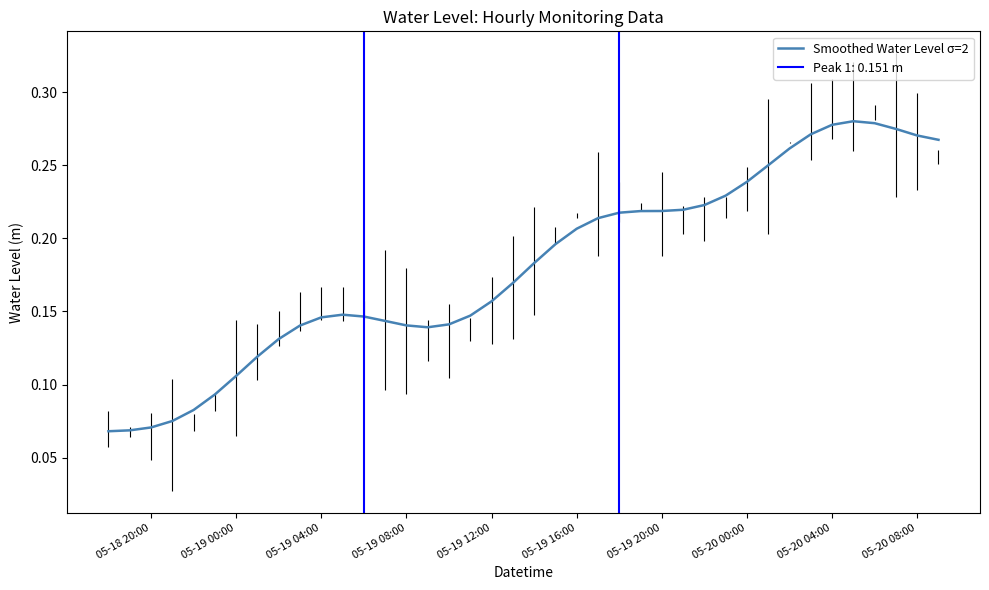

Is this an area chart (filled region under the line)?

No